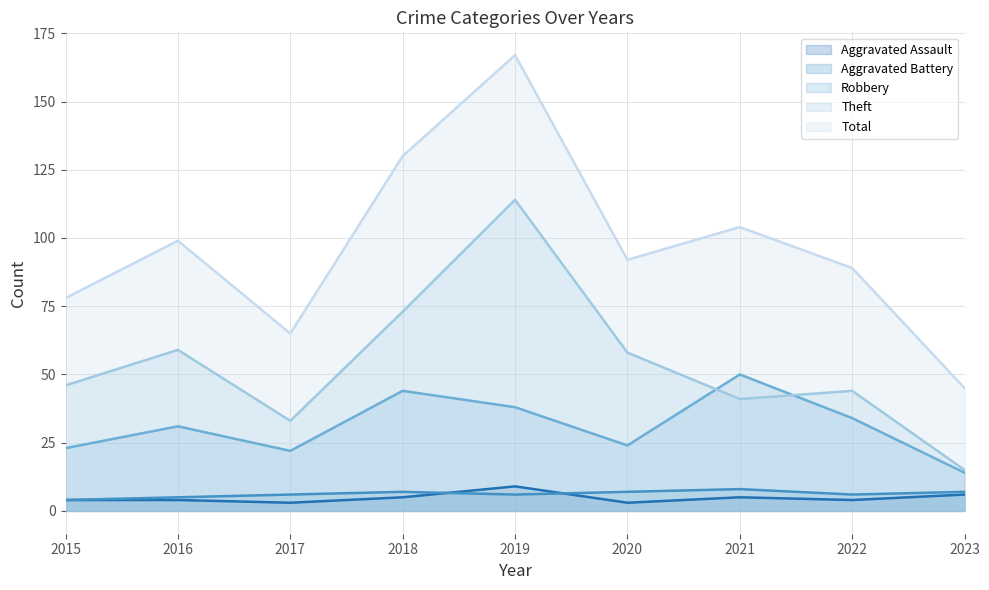

Count the number of categories in the chart.

9